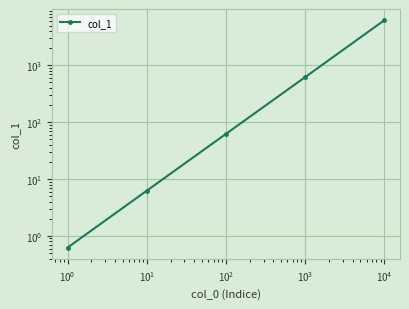

What is the smallest value displayed?

0.6